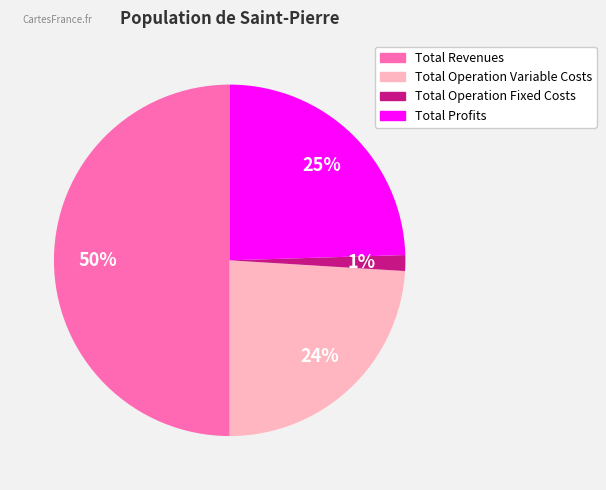

To the nearest percent, what is the difference between the largest and smallest slice percentages?

49%